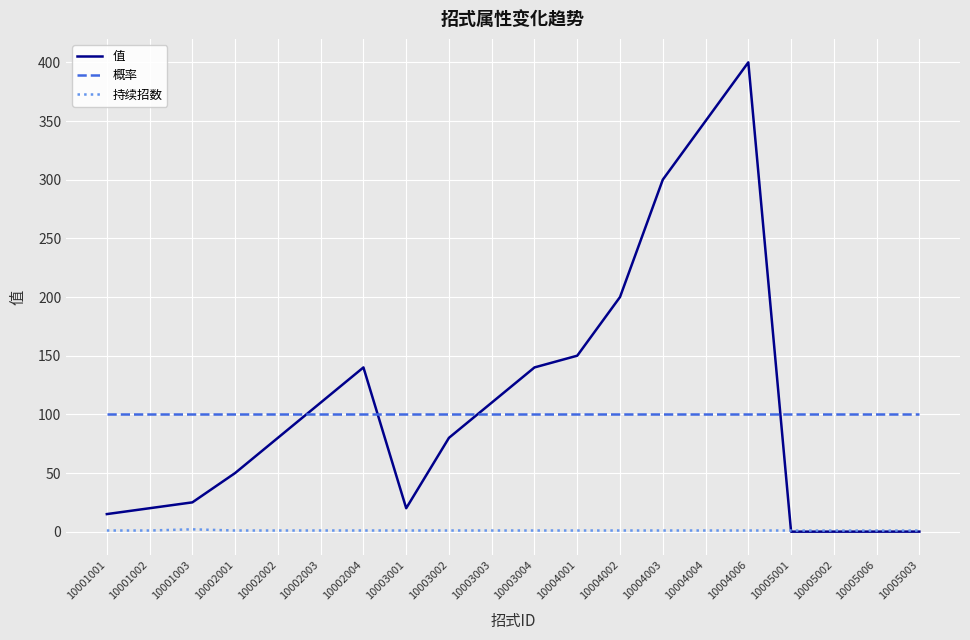

True or false: 持续招数 and 概率 intersect in this chart.

False